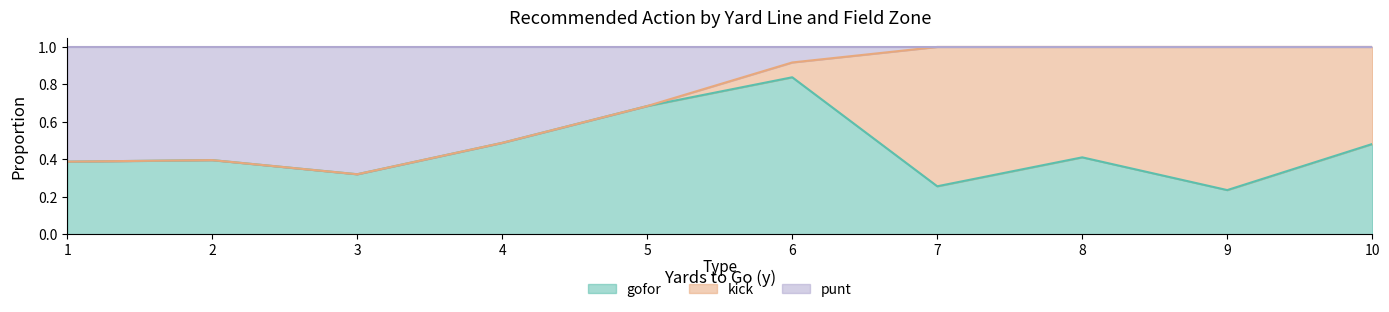

What is the average value of the gofor series?

0.4